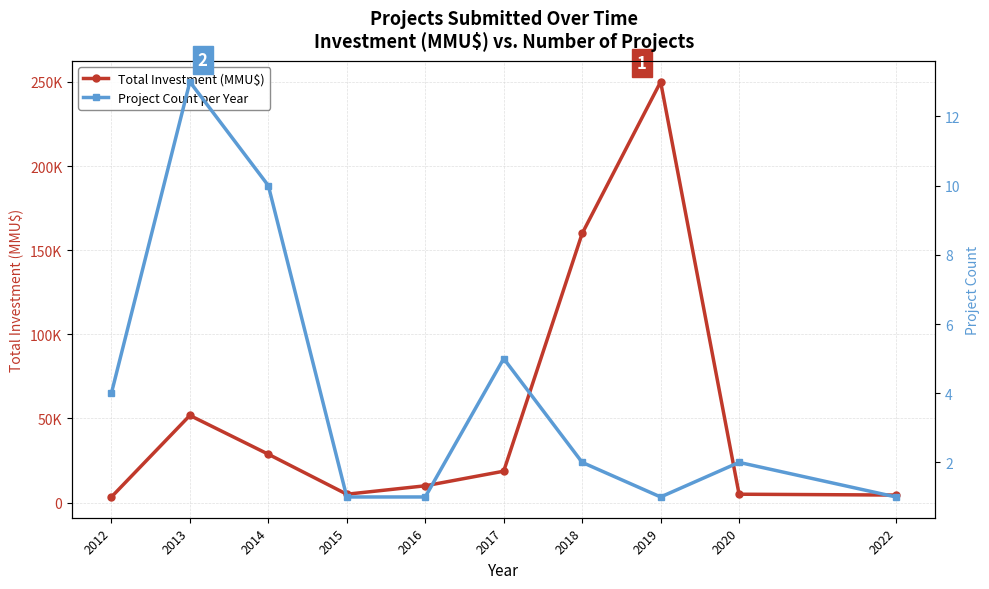

Where is Total Investment (MMU$) nearest to the value 126681?

2018